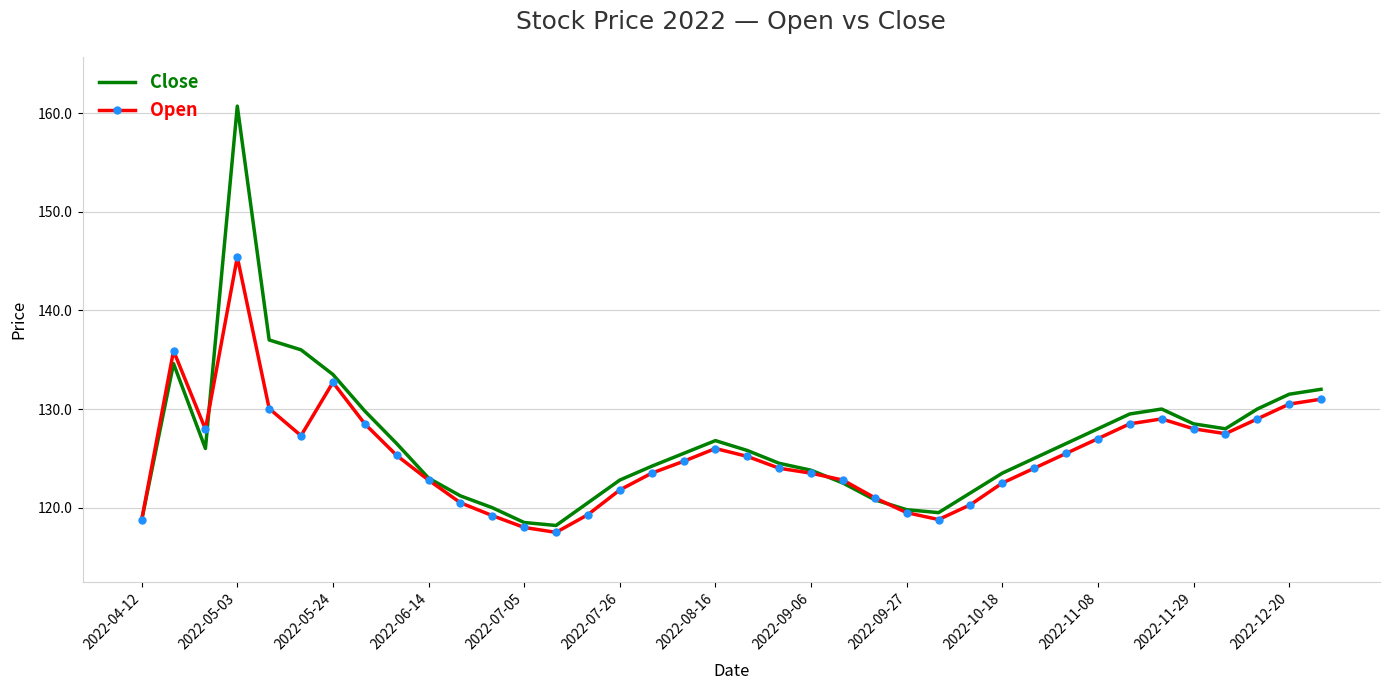

List the series in order of their peak value, lowest first.

Open, Close